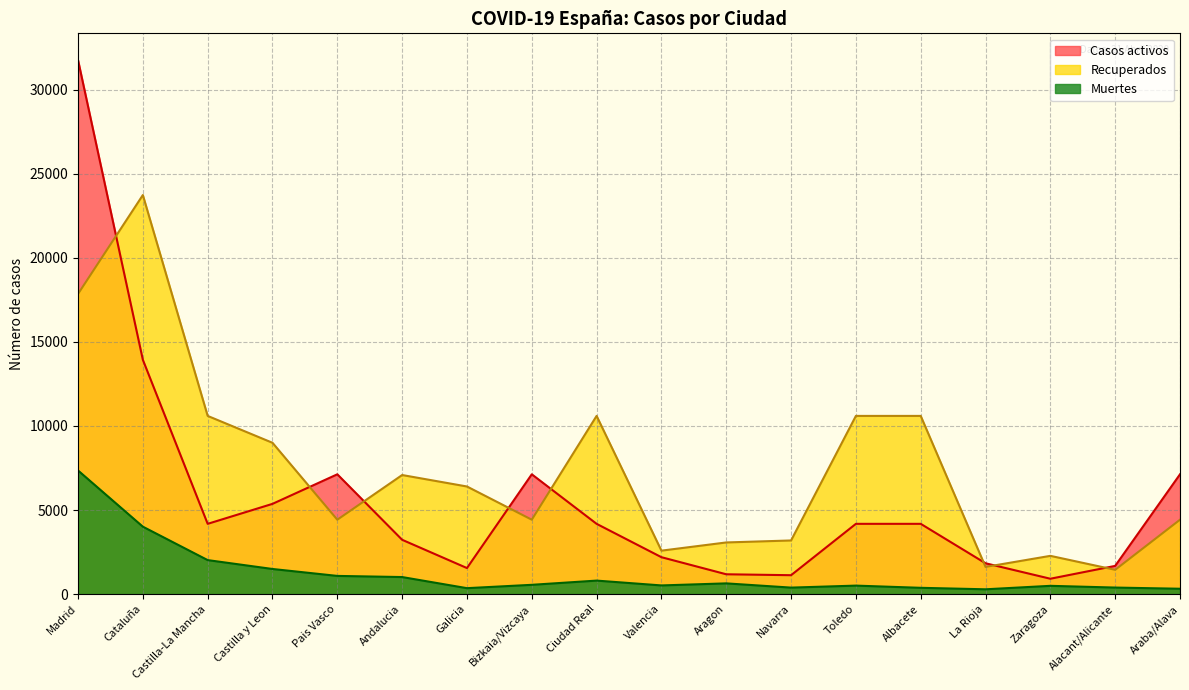

What is the difference between the highest and lowest values at Castilla-La Mancha?

8576